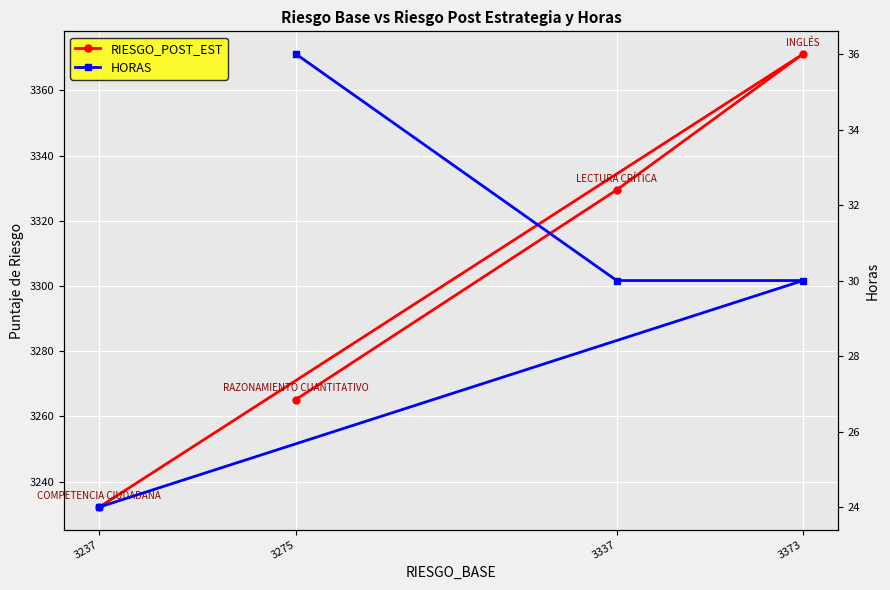

What is the approximate value of RIESGO_POST_EST at 3337?

3329.5